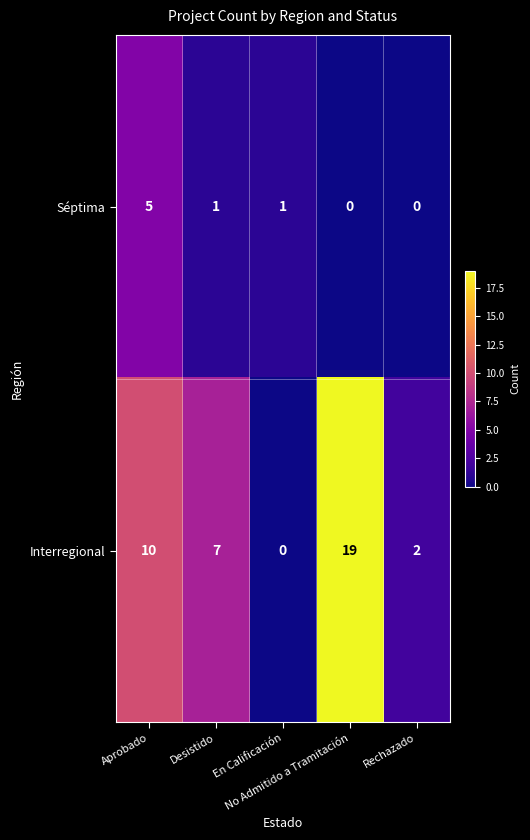

Rank the series by their average value, from lowest to highest.

Séptima, Interregional